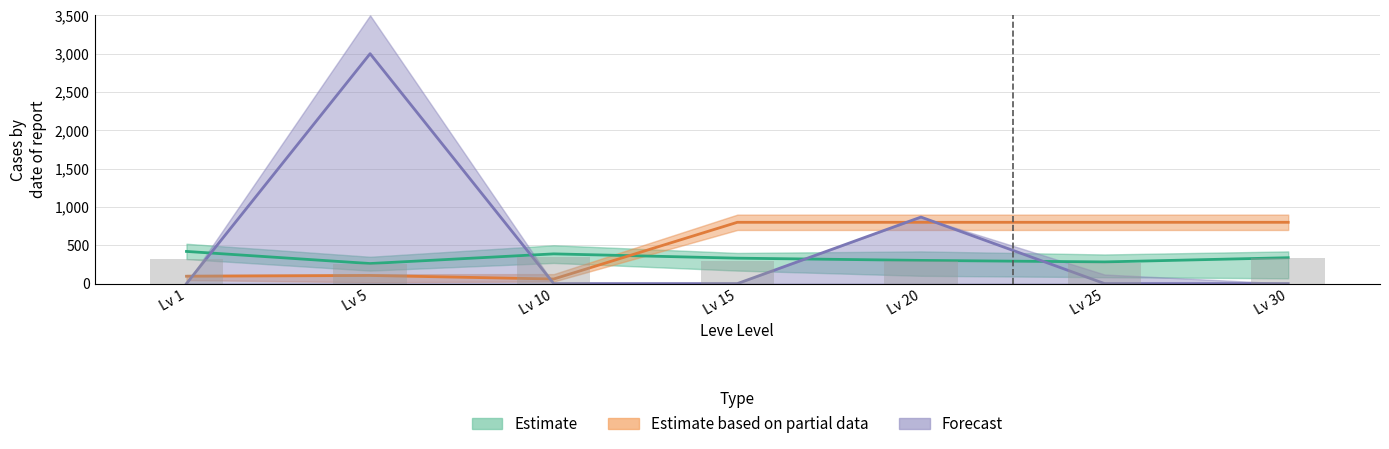

Where is Estimate based on partial data nearest to the value 430?

Lv 5